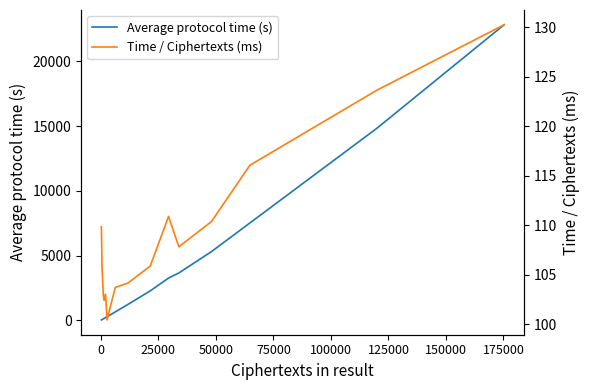

What is the average value of the Average protocol time (s) series?

3698.1